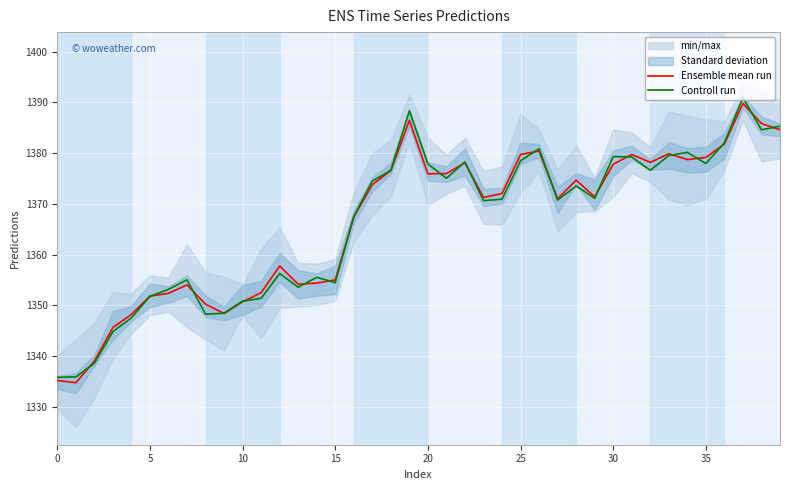

Rank the series at 0 from lowest to highest value.

Ensemble mean run, Controll run